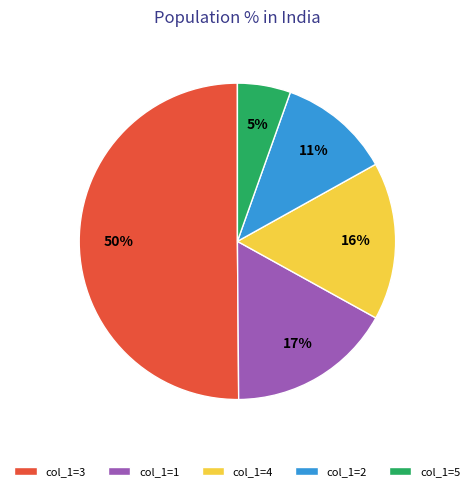

To the nearest percent, what portion does col_1=2 represent?

11%